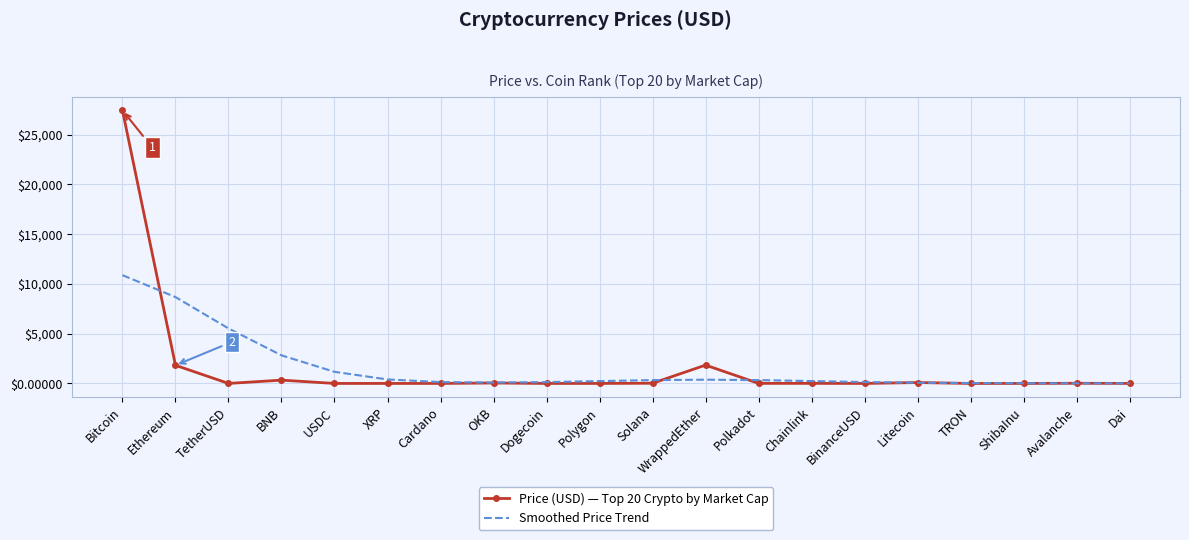

How many distinct data groups are displayed?

2